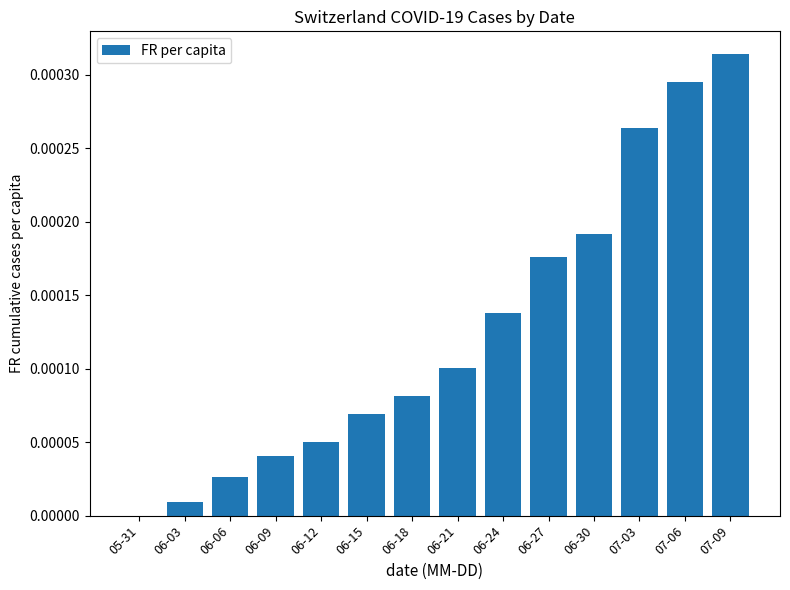

Which category has the highest value across all series?

07-09